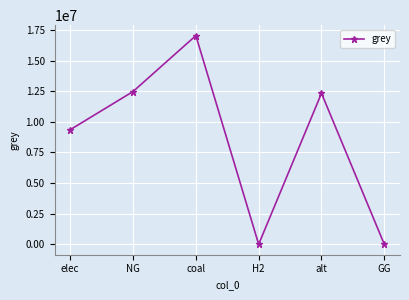

Reading left to right, transcribe all the data shown in this chart.

elec=9352425.2	NG=12468780.0	coal=17033376.2	H2=0.0	alt=12325155.0	GG=0.0